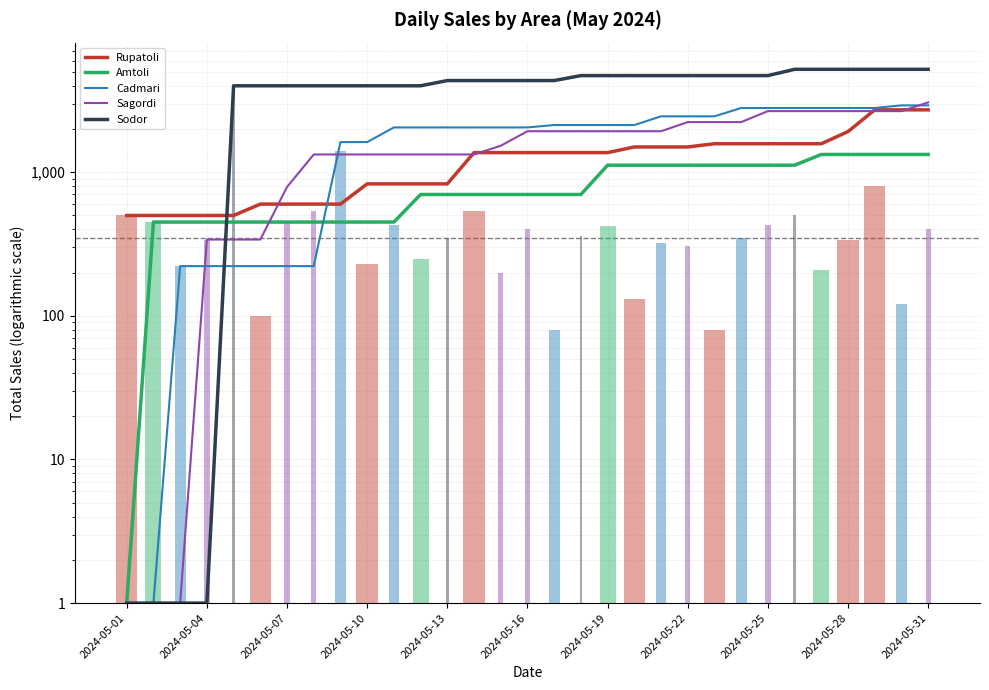

How many values in the Rupatoli series exceed 0?

8